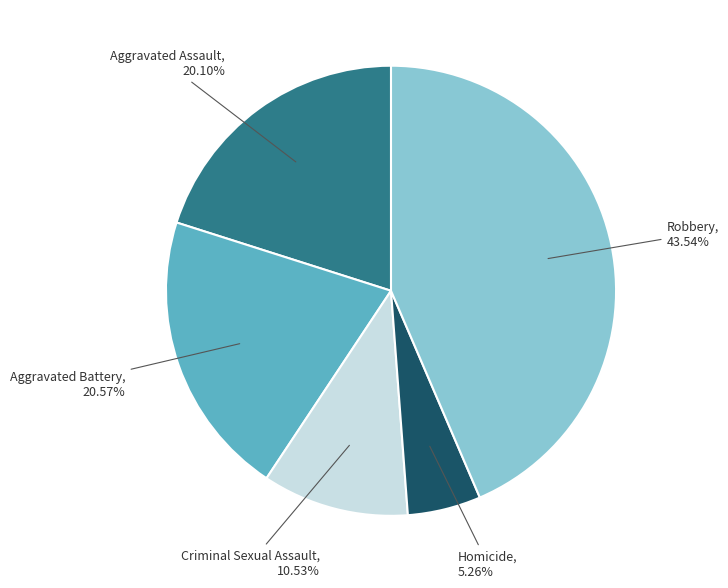

To the nearest percent, what percentage of the pie is Robbery?

44%